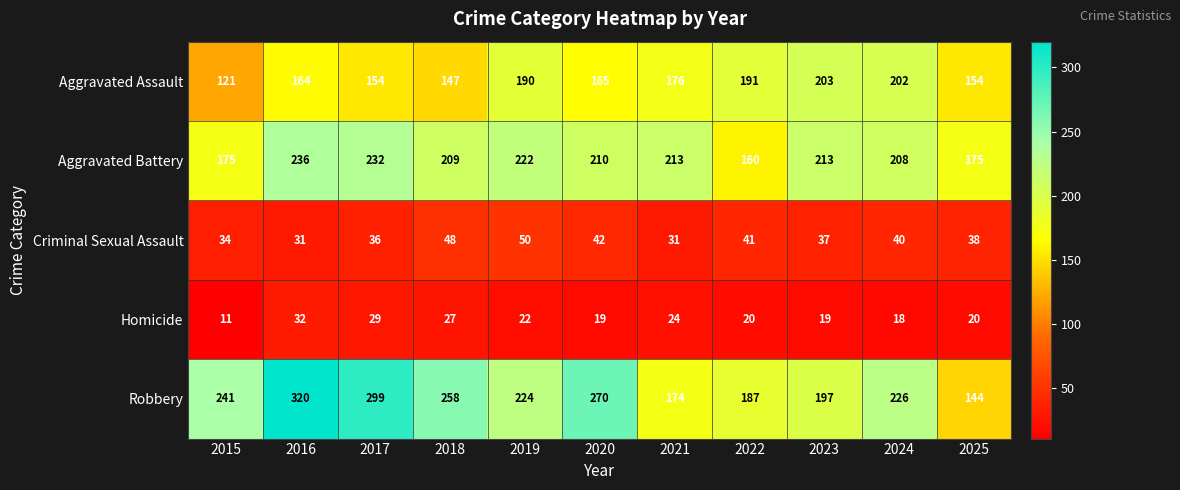

True or false: Aggravated Assault has a value of 121 at 2015.

True